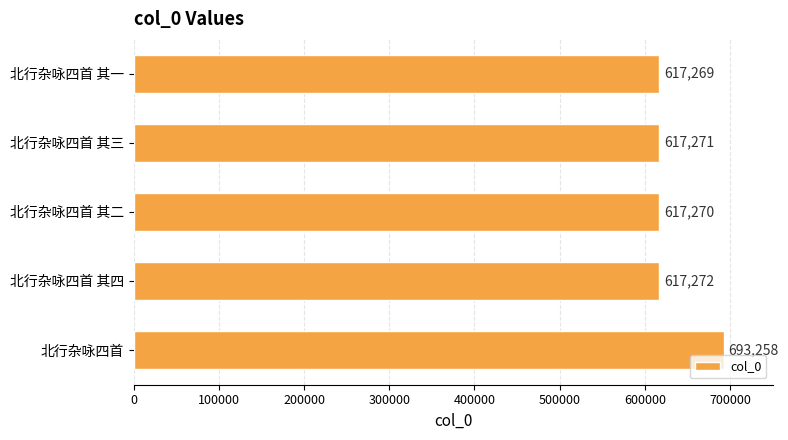

The value at 北行杂咏四首 其三 is 327353. True or false?

False